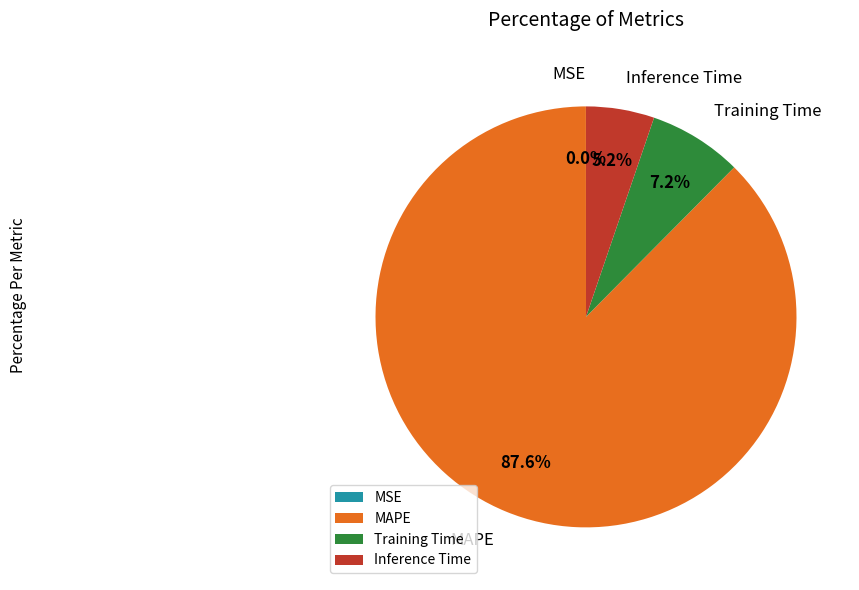

To the nearest percent, what percentage of the pie is MAPE?

88%